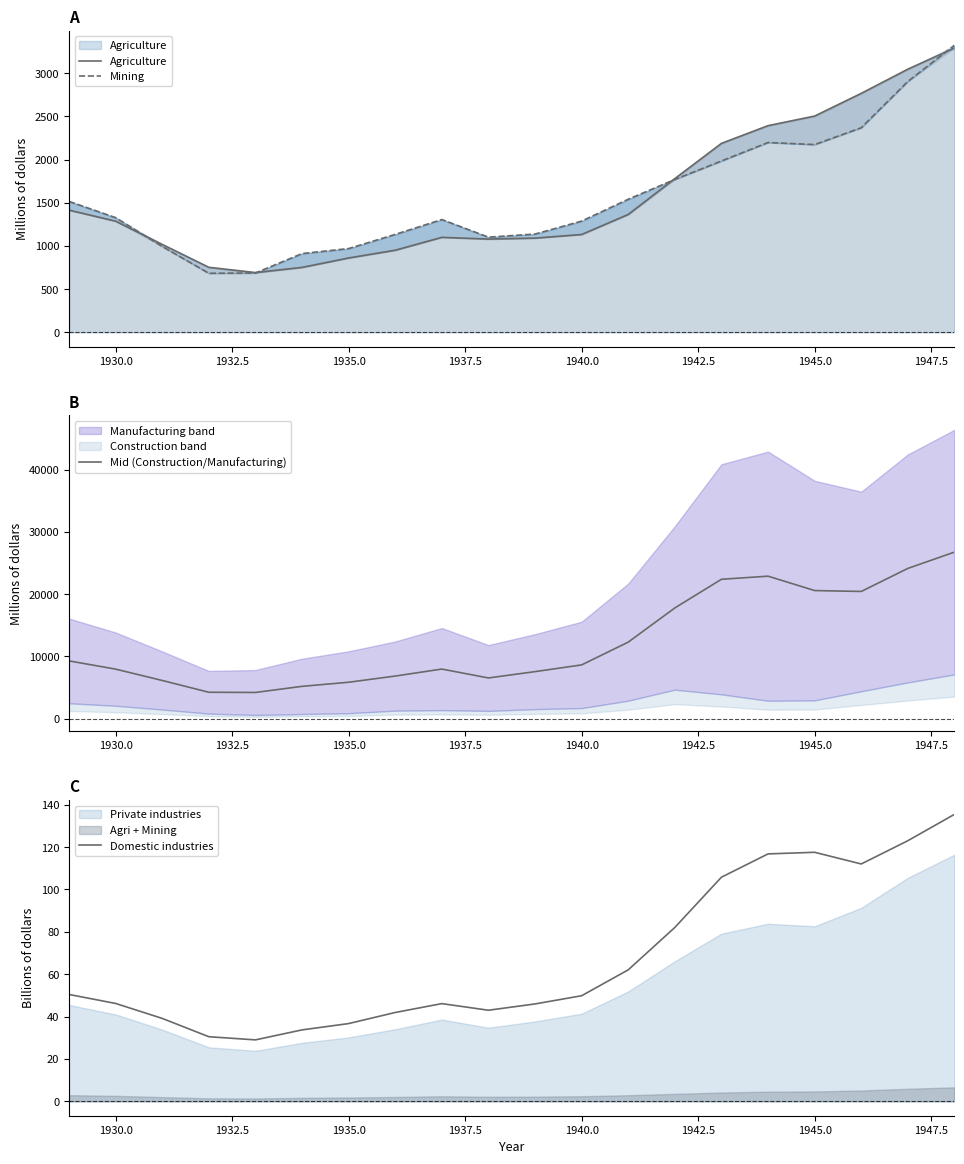

How many interior local valleys does the Domestic industries series have?

3